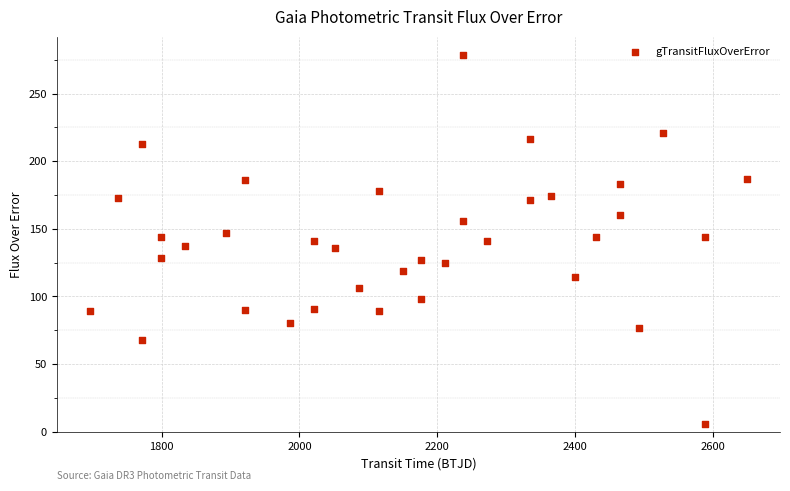

What is the range of X values (max minus min)?

953.4